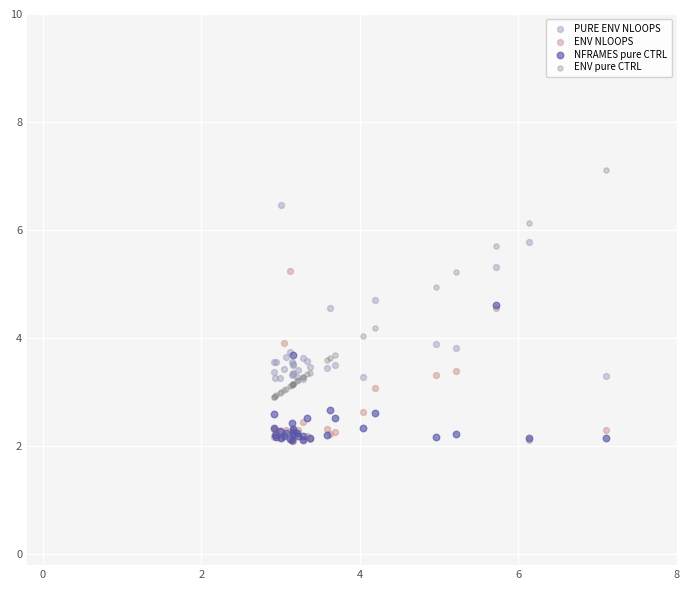

Which series reaches the maximum Y coordinate?

ENV pure CTRL